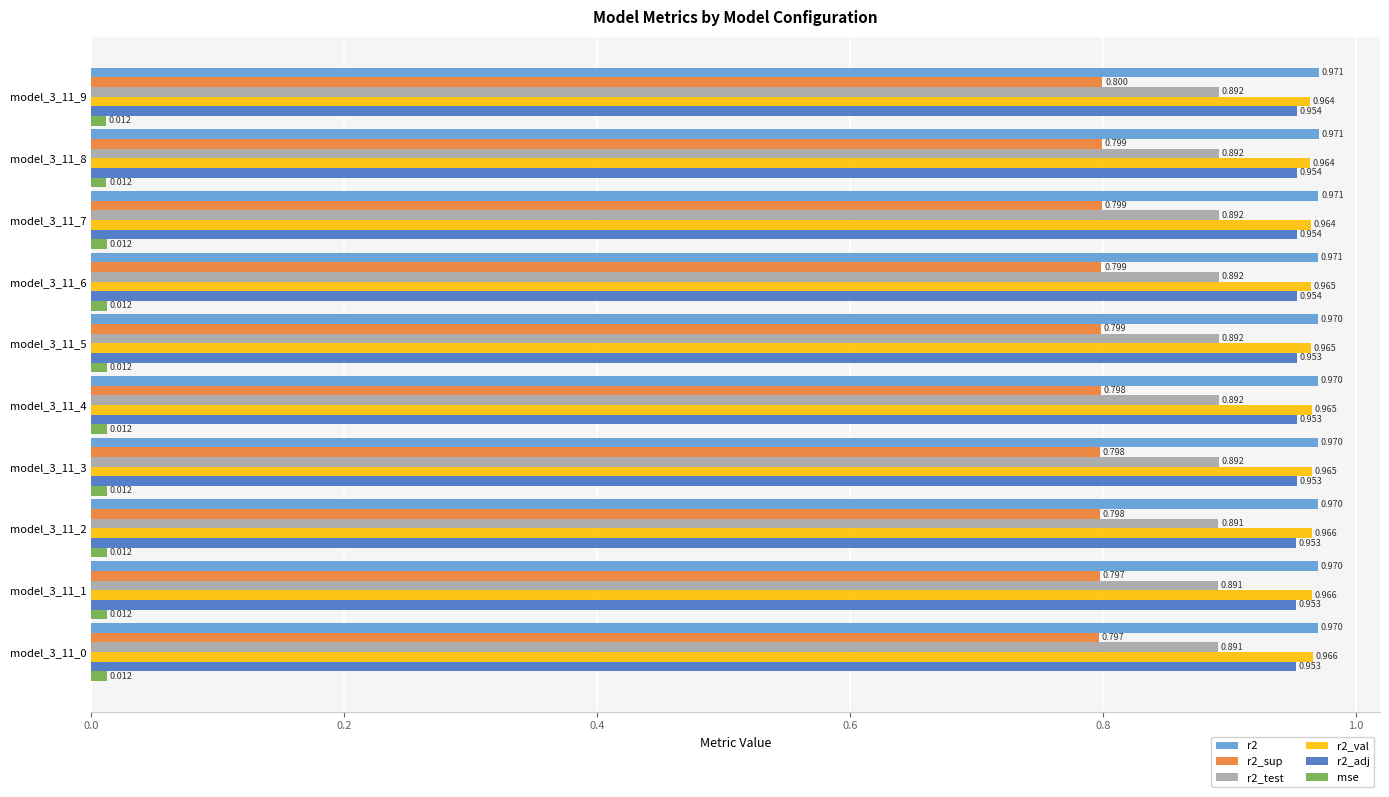

Is the value of r2_adj at model_3_11_7 greater than the value of r2_sup at model_3_11_8?

Yes